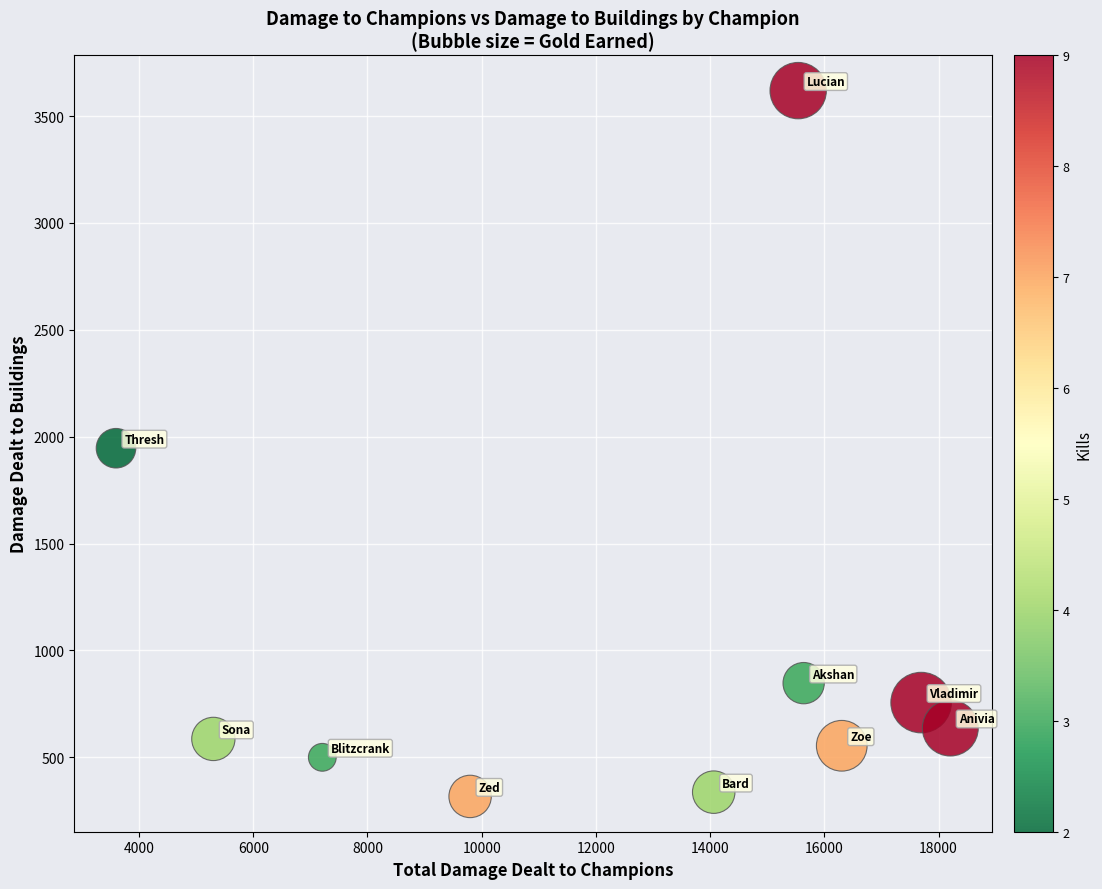

What is the range of X values (max minus min)?

14610